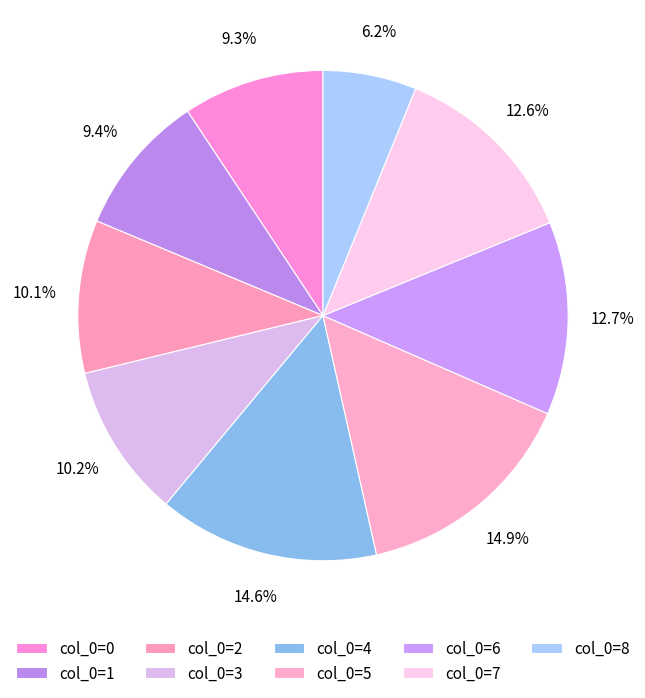

How many slices are in this pie chart?

9